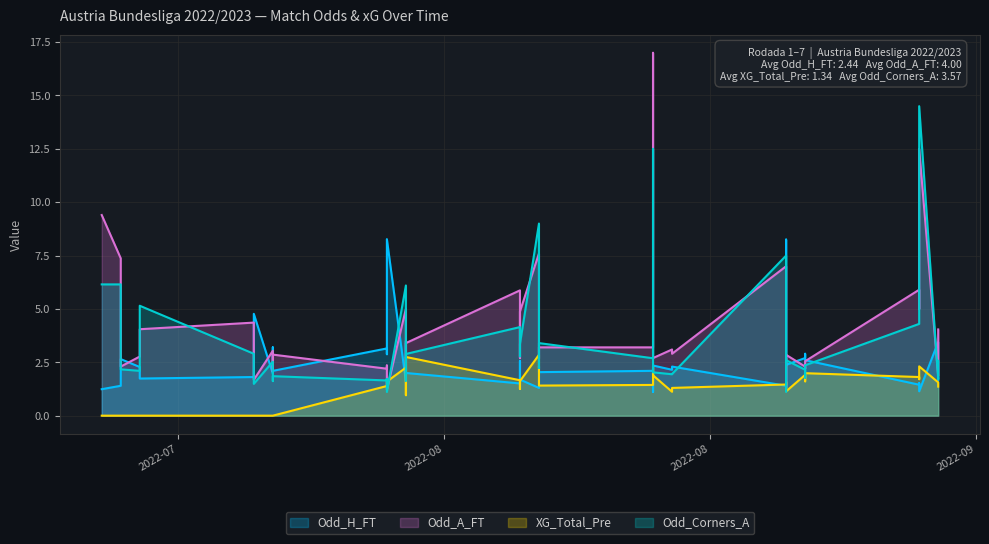

What is the lowest value of the Odd_Corners_A series?

1.1